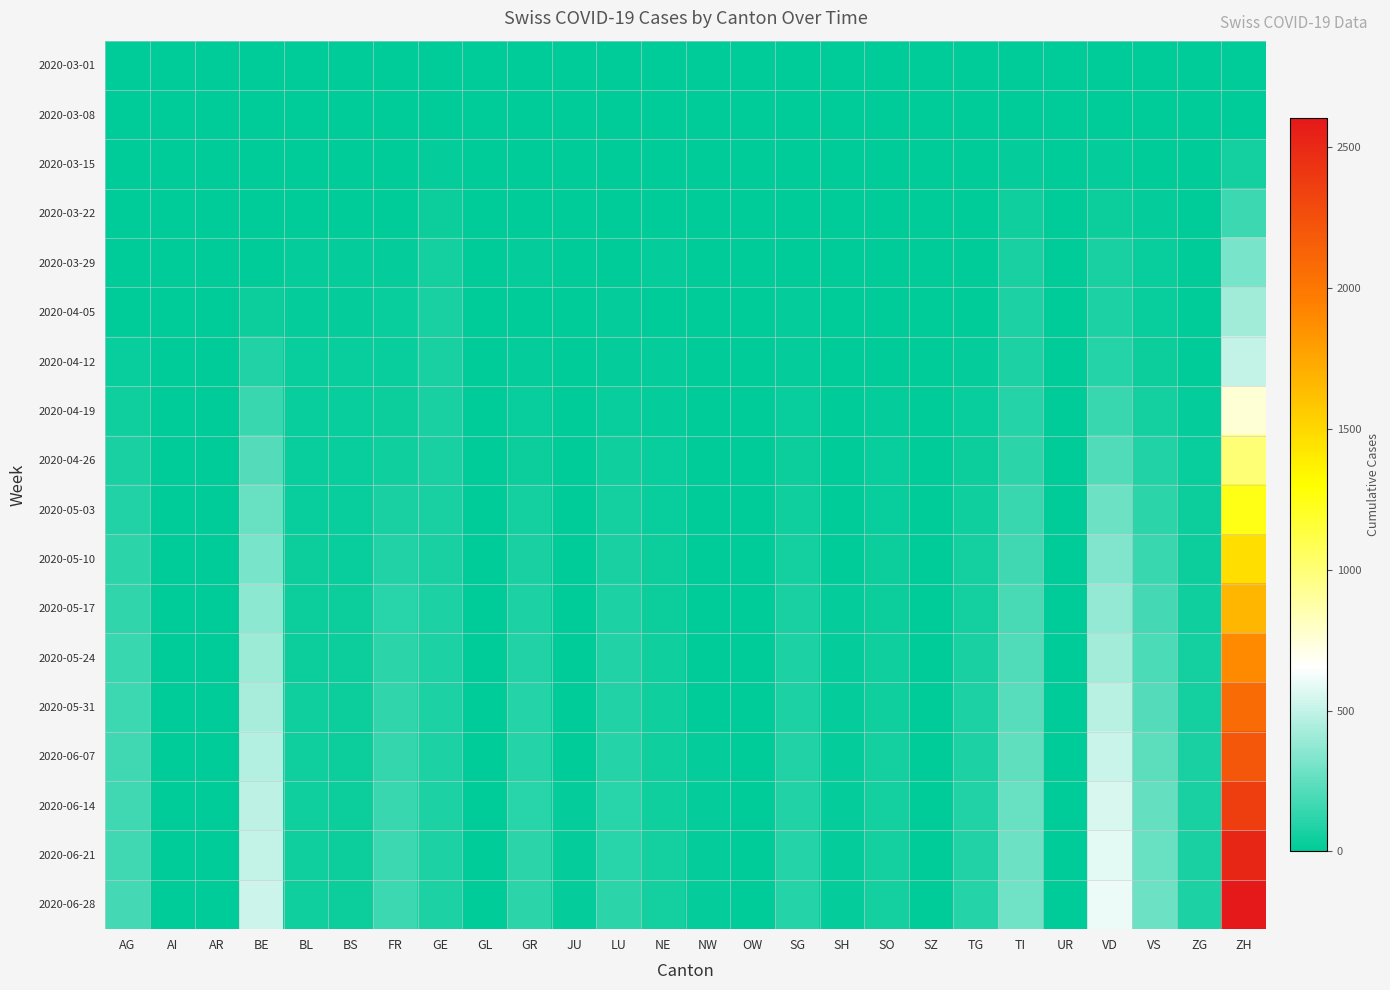

At which category is the sum across all series the highest?

ZH